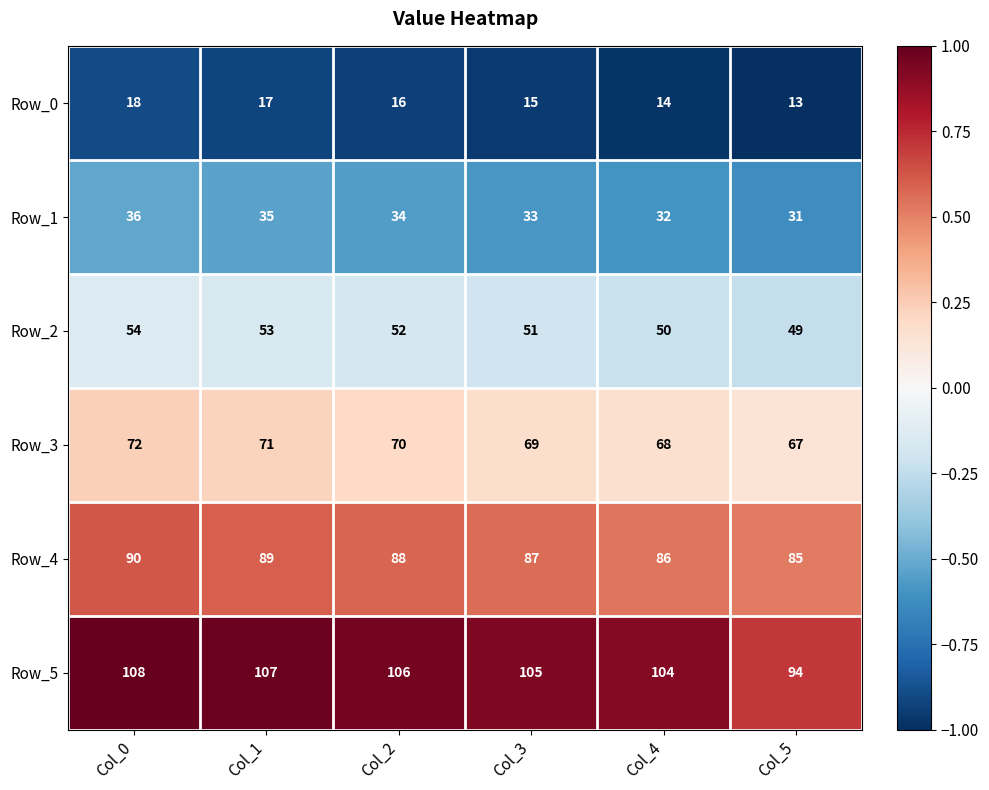

Where does the Row_4 series first go above 88?

Col_0